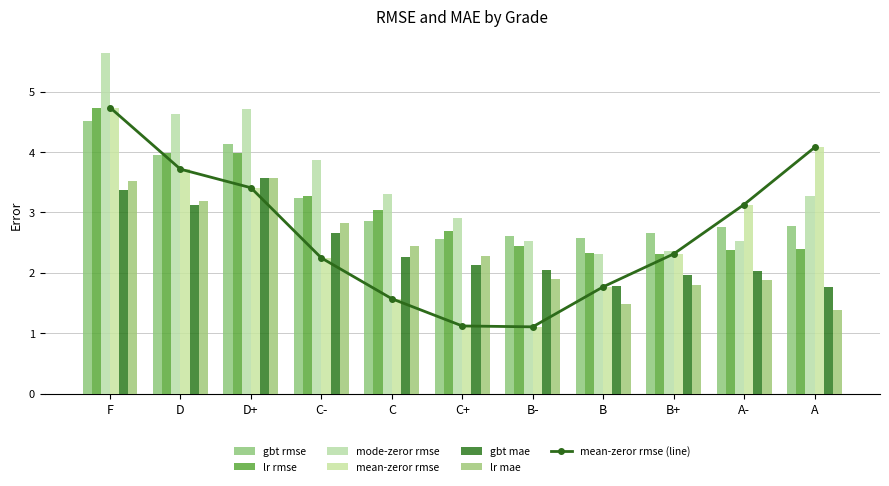

What is the sum of all gbt mae values?

26.7